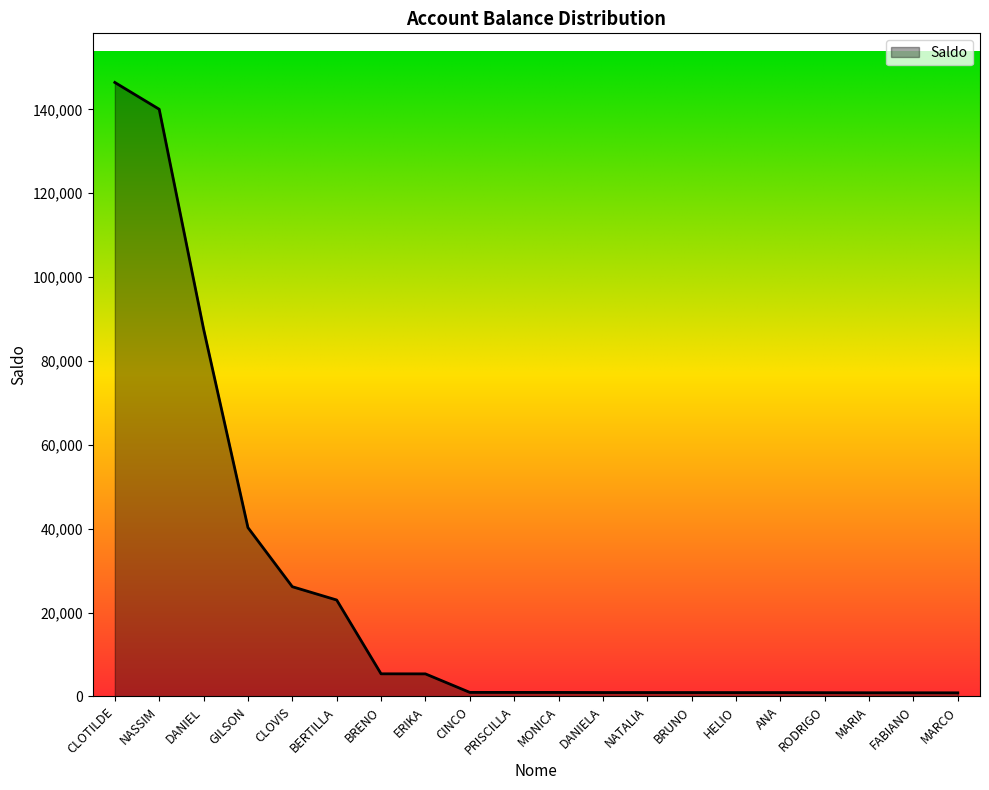

The value at GILSON is 65690.5. True or false?

False